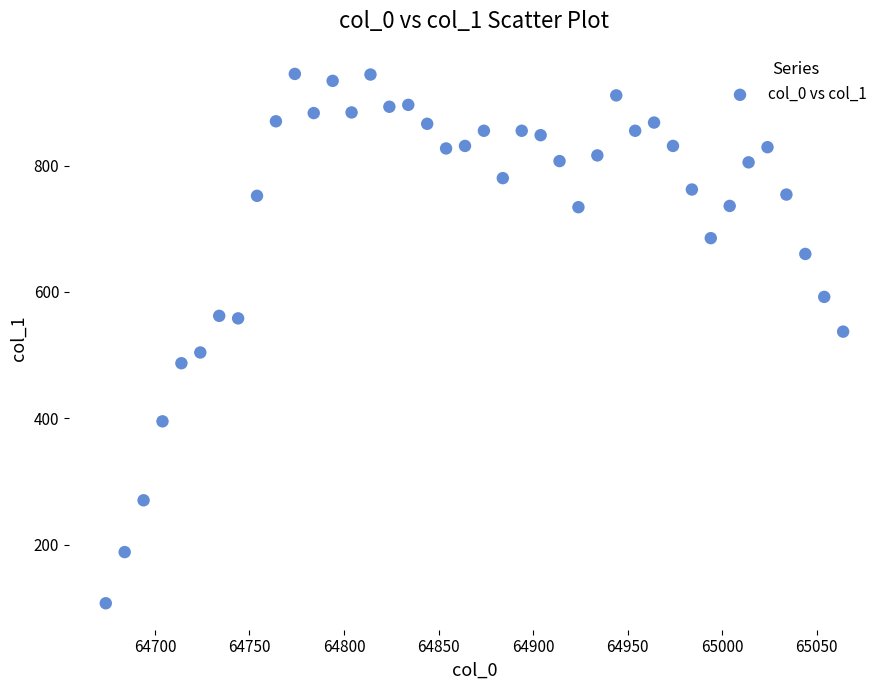

What is the range of Y values (max minus min)?

838